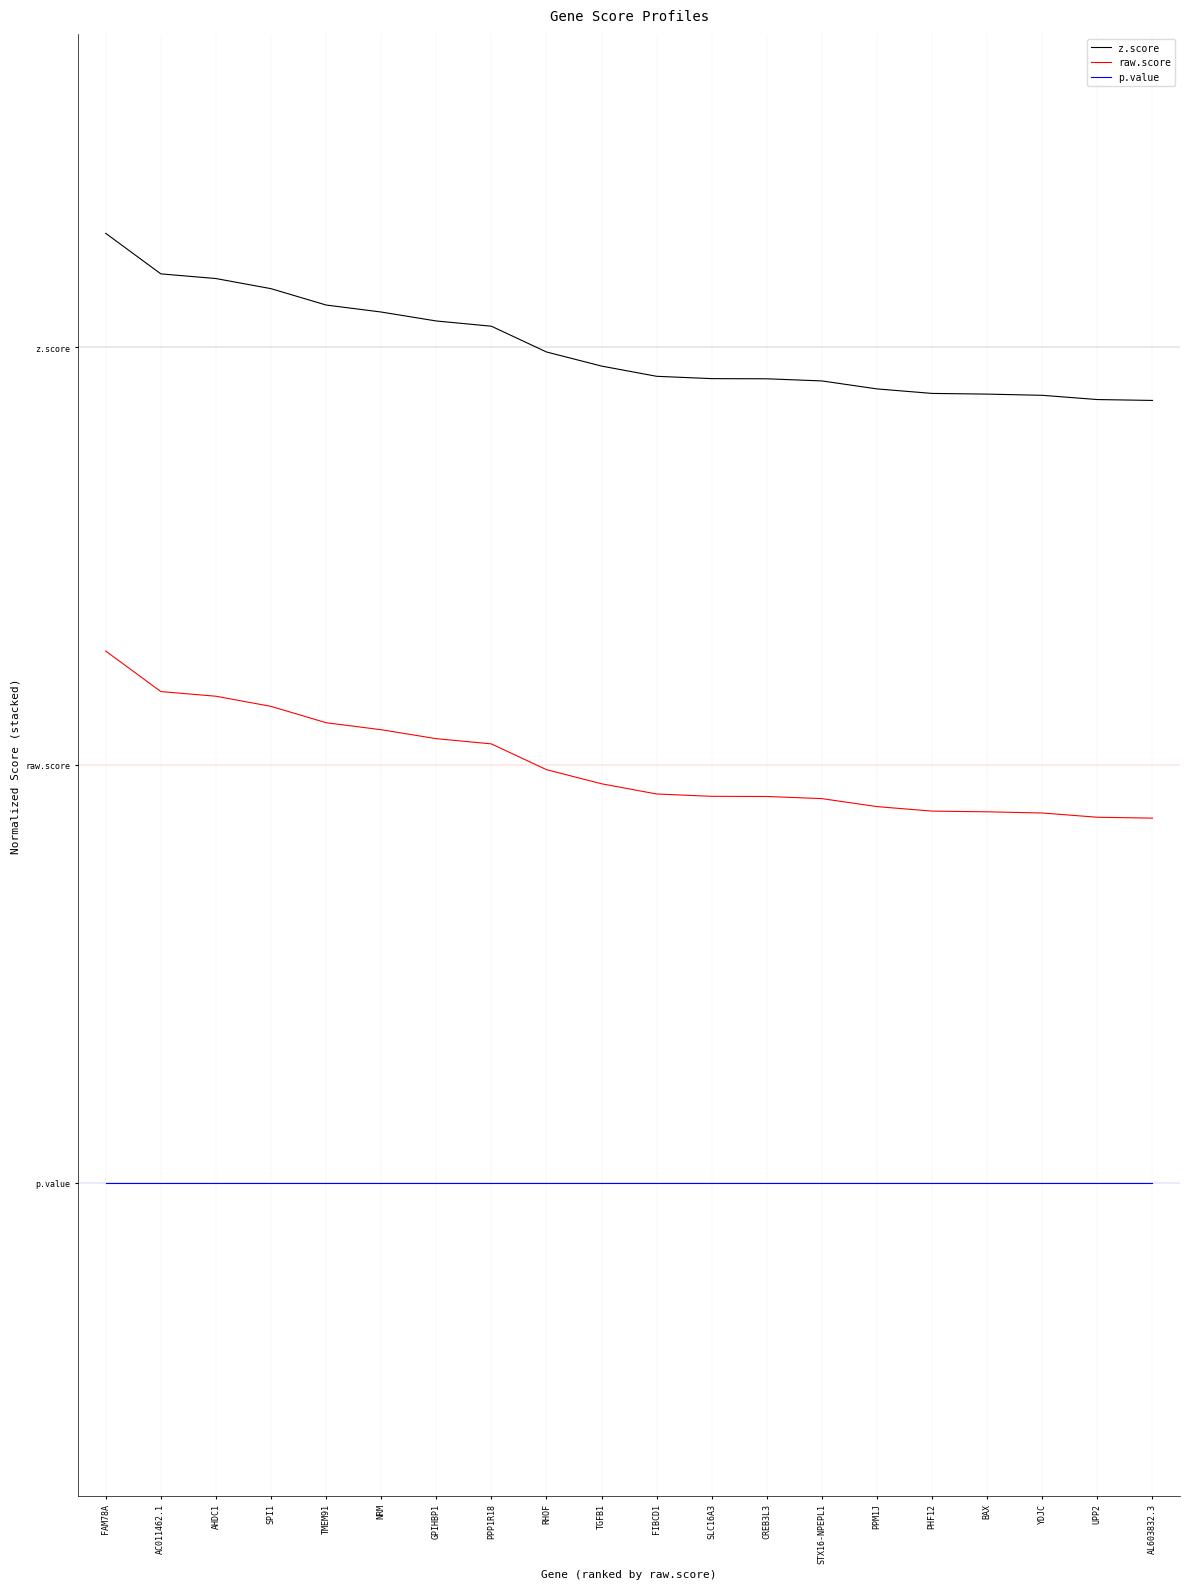

True or false: raw.score has a value of 0.2 at NRM.

True